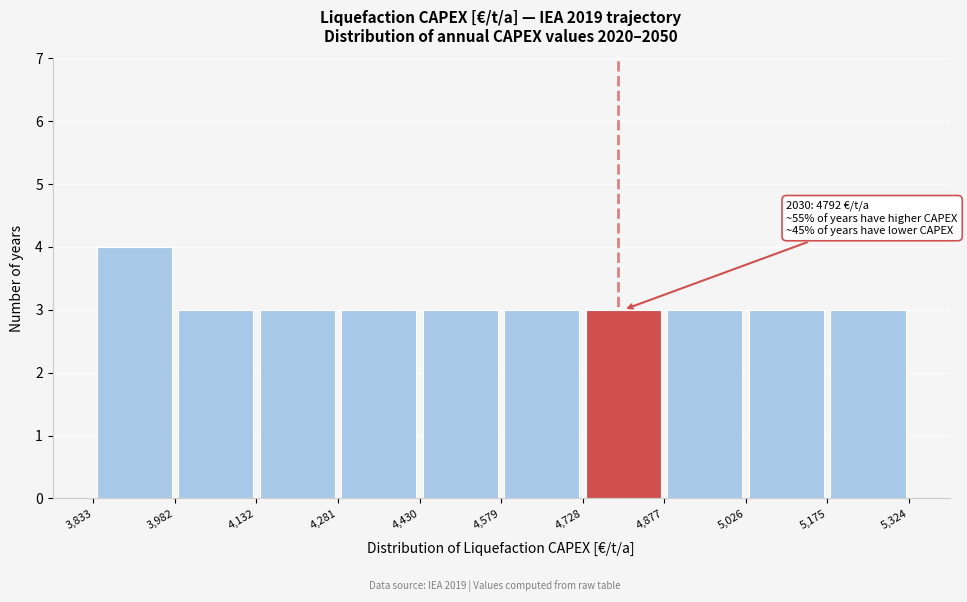

Which range on the x-axis has the tallest bar?

3,833 to 3,982